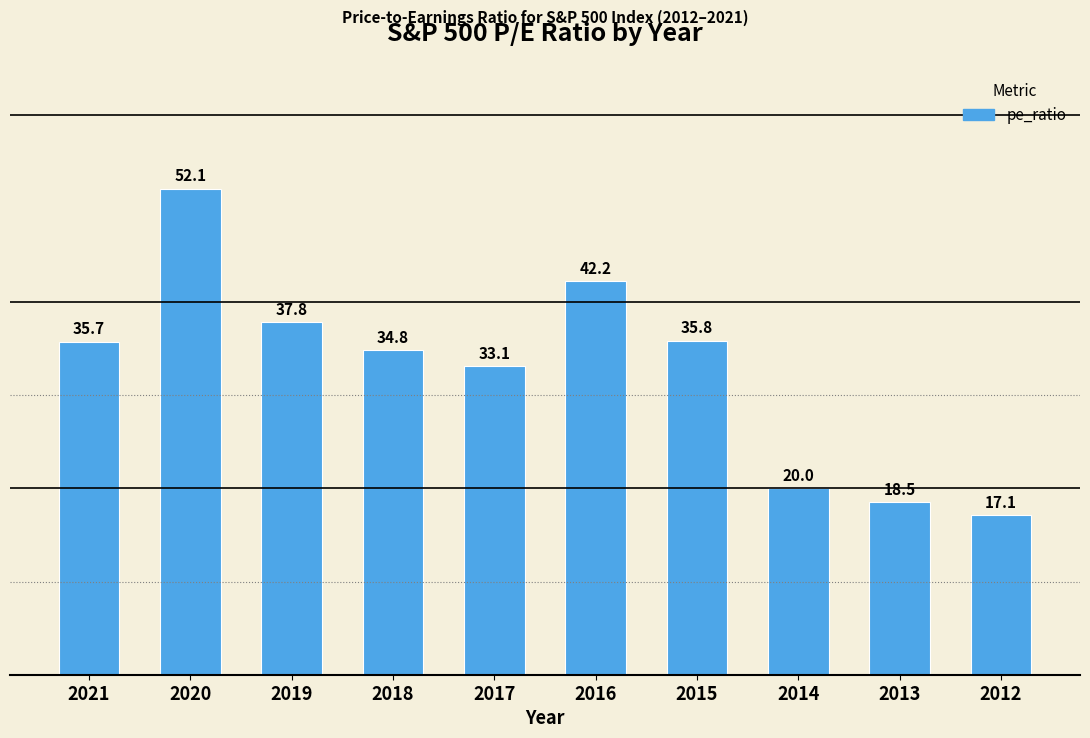

How many bars are there in total?

10